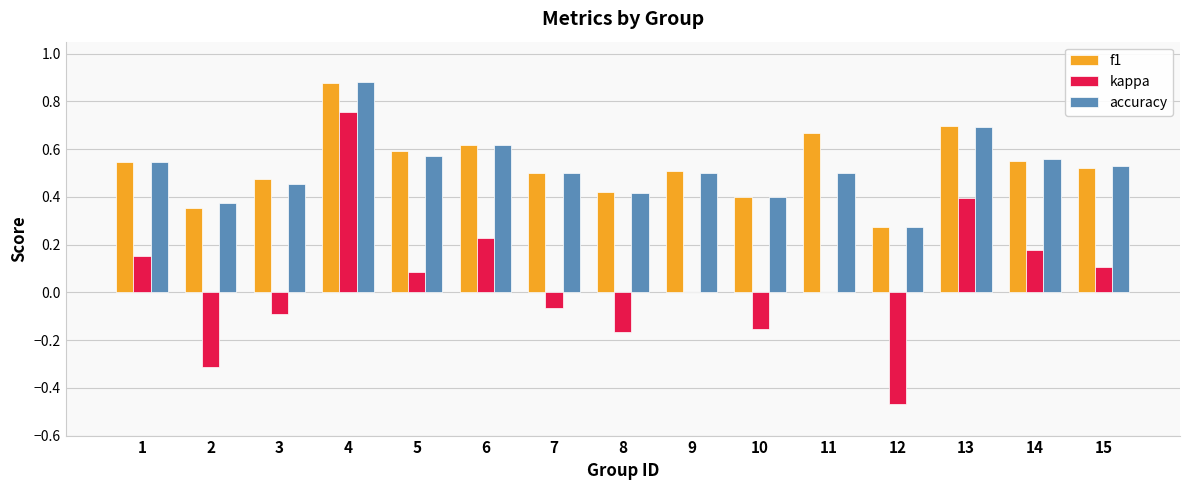

What is the sum of all f1 values?

8.0